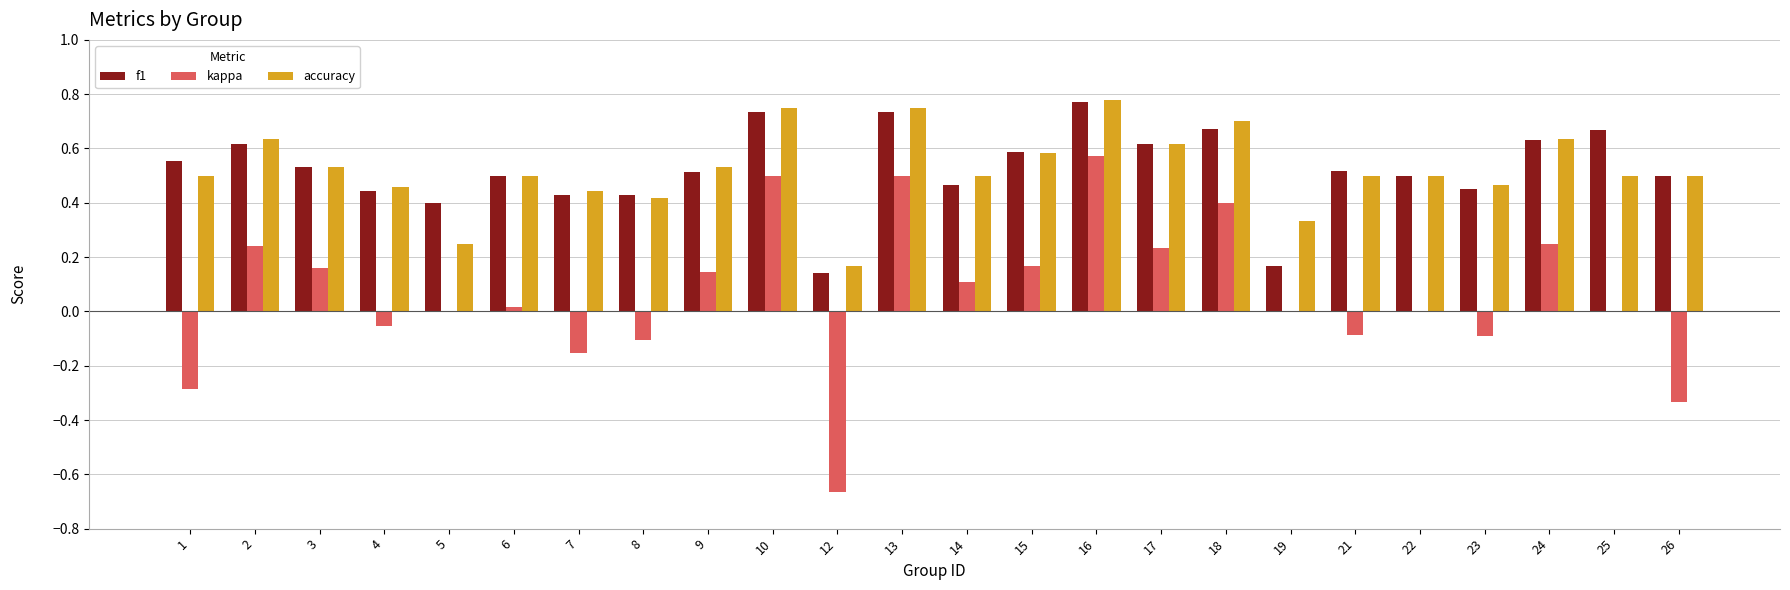

What is the sum of all kappa values?

1.5